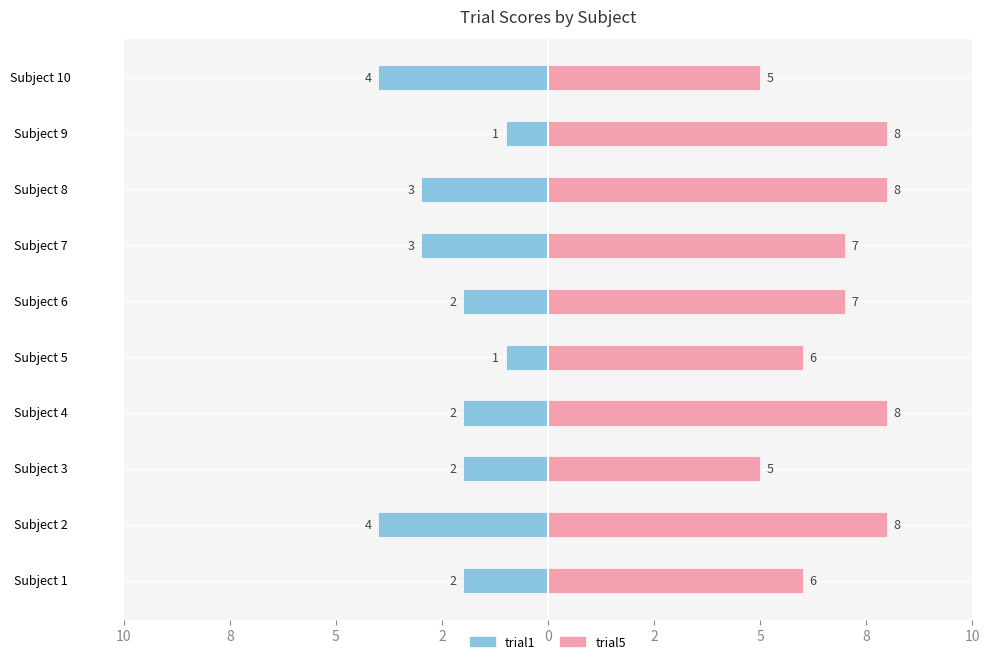

The value of trial1 at Subject 8 is -3. True or false?

True